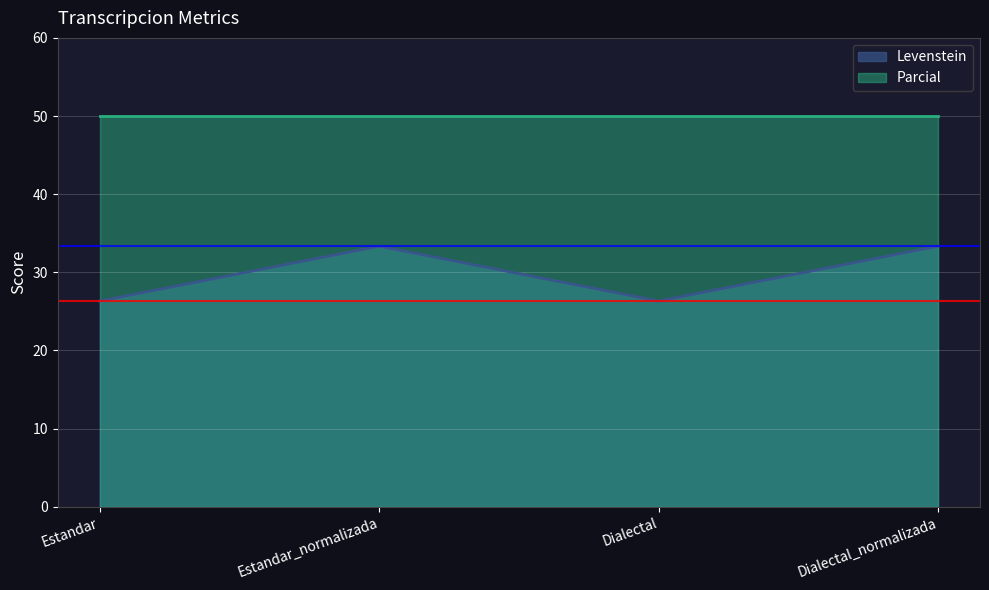

Does the chart display data point markers on the line(s)?

No